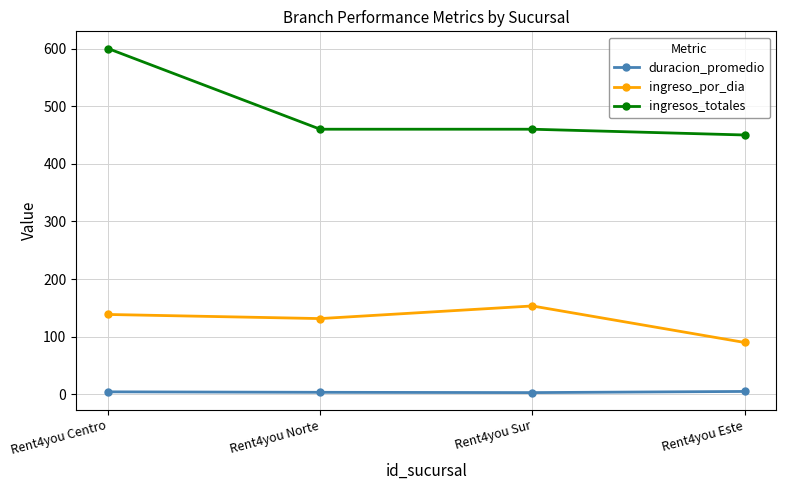

How many interior local valleys does the duracion_promedio series have?

1